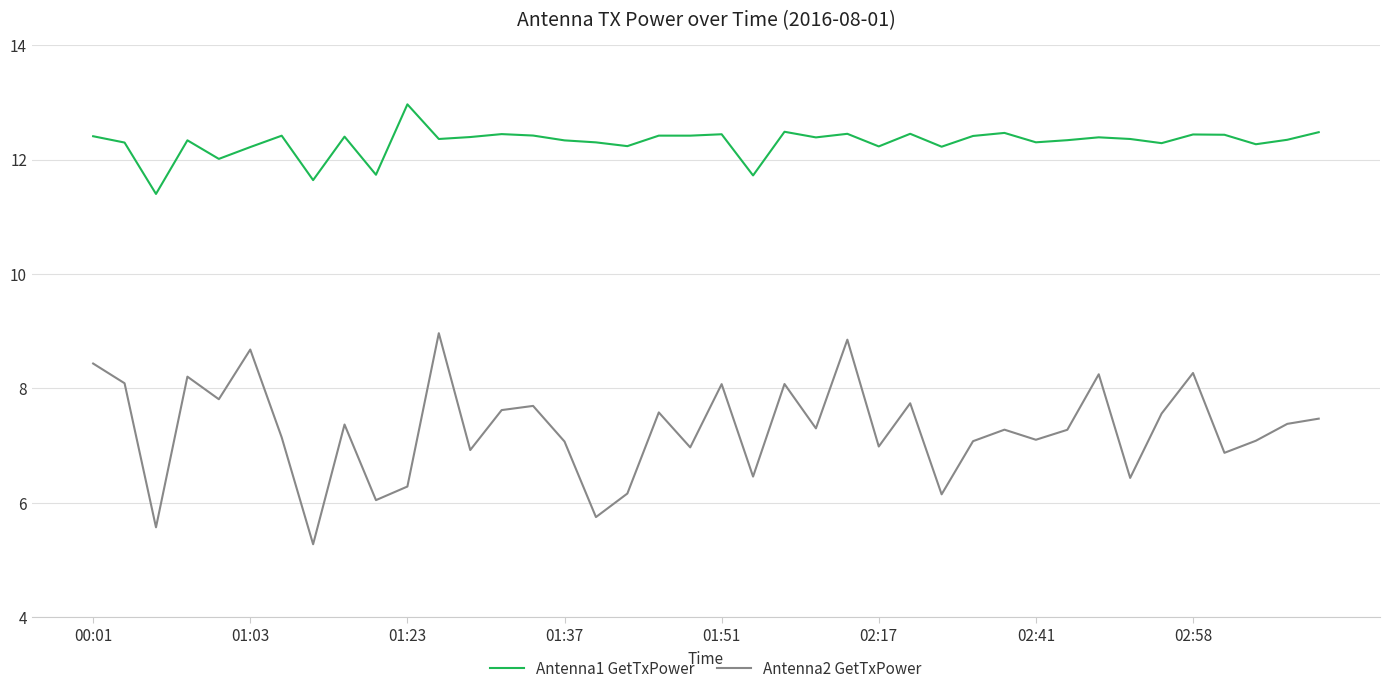

What is the greatest value displayed?

13.0